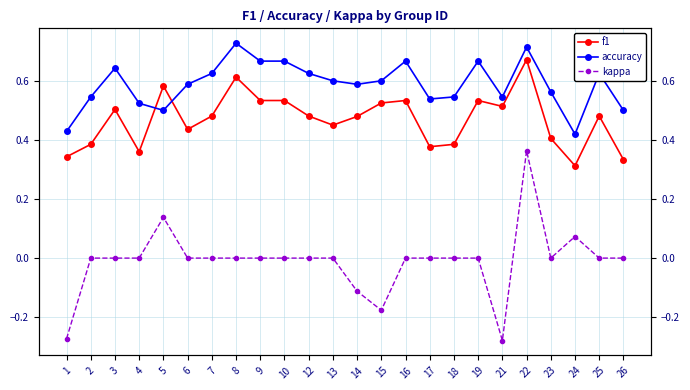

What is the minimum value shown in the chart?

-0.3